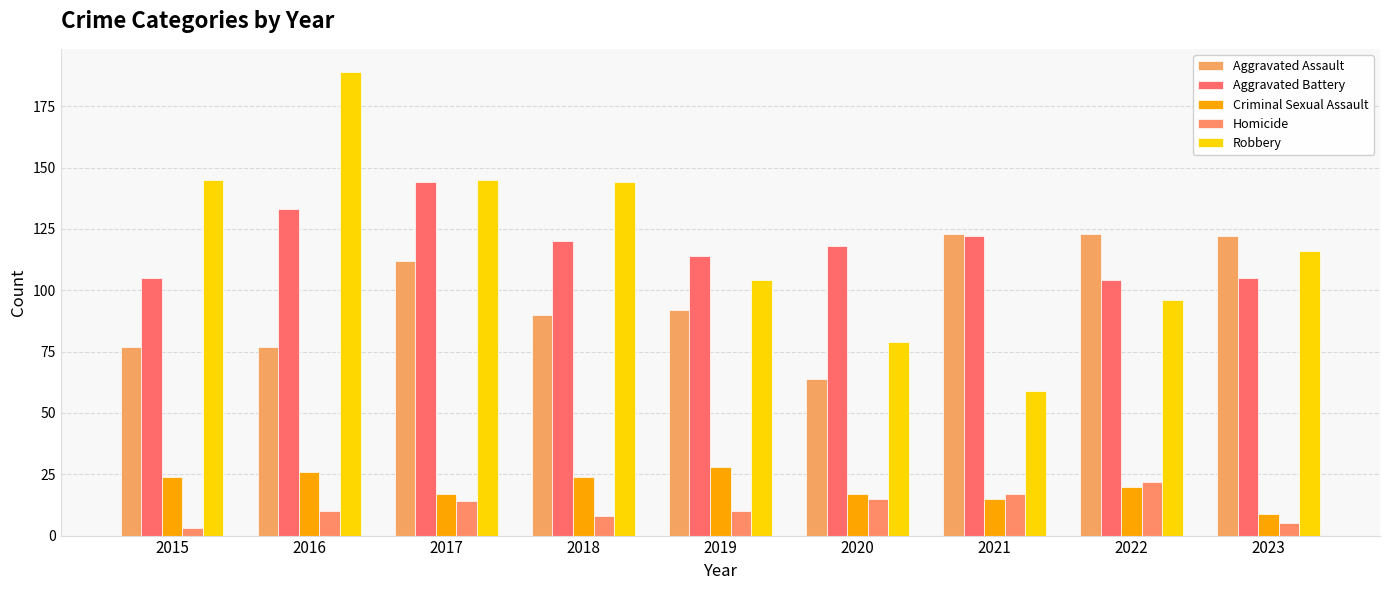

At which label does Aggravated Battery reach its peak?

2017